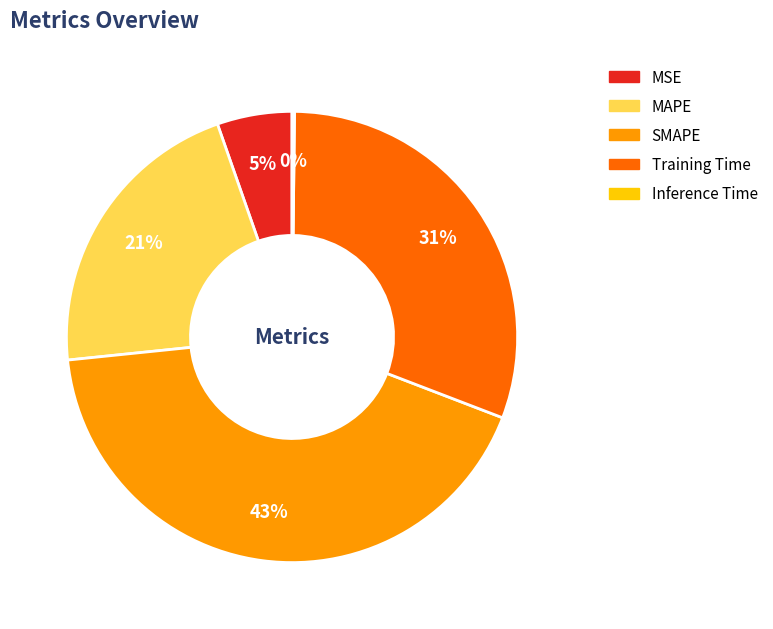

To the nearest percent, what percentage of the pie is MAPE?

21%